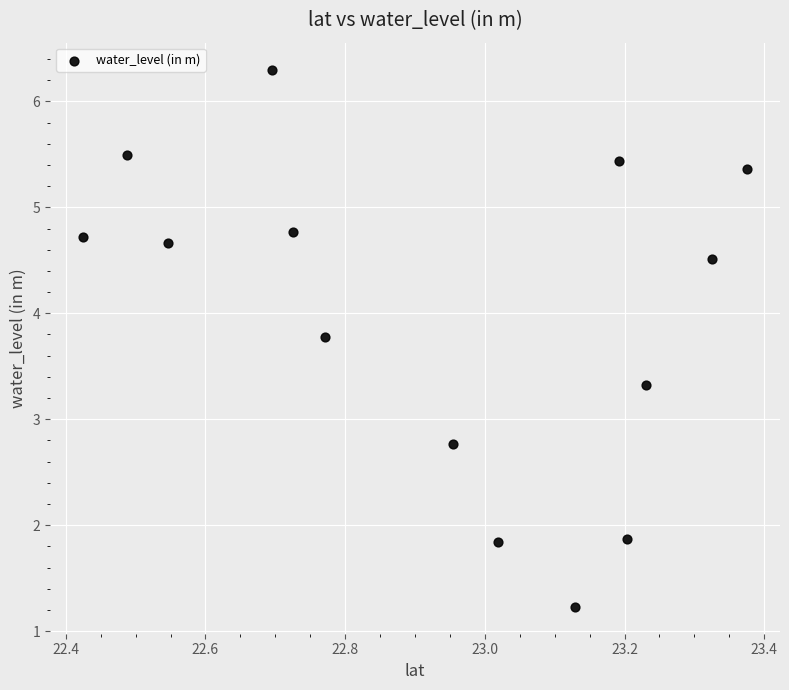

What Y value in the scatter plot is closest to 3?

2.8